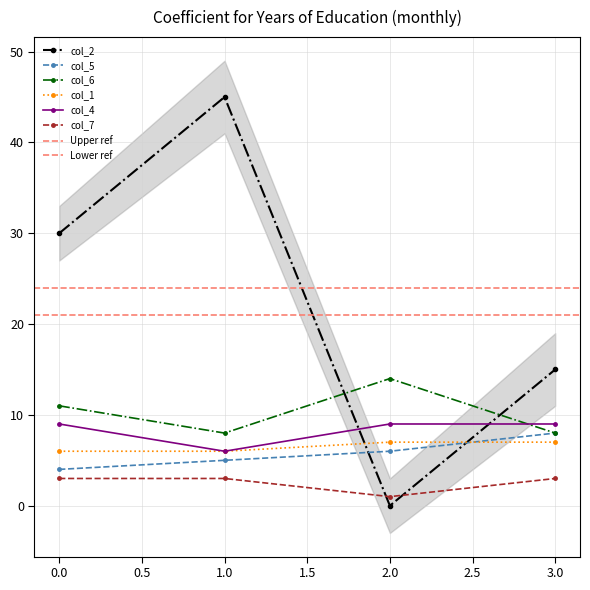

How many values in the col_5 series exceed 6?

1